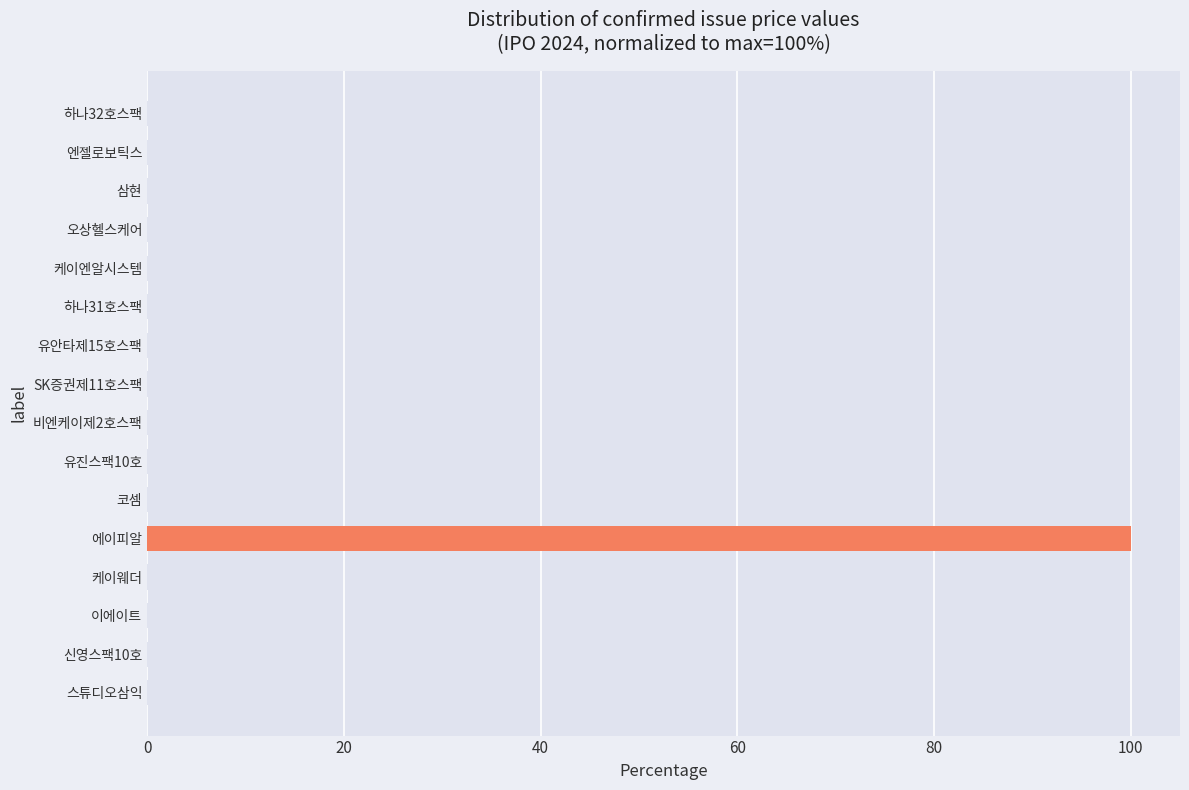

At which label is the value closest to 50?

삼현